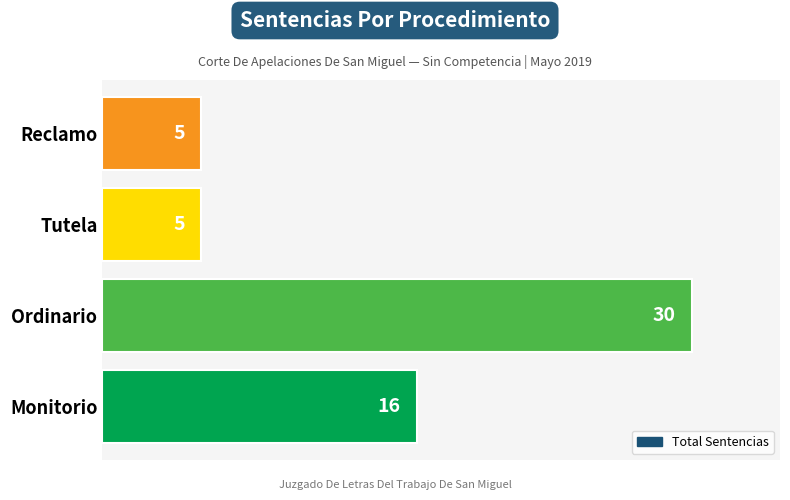

What is the average value?

14